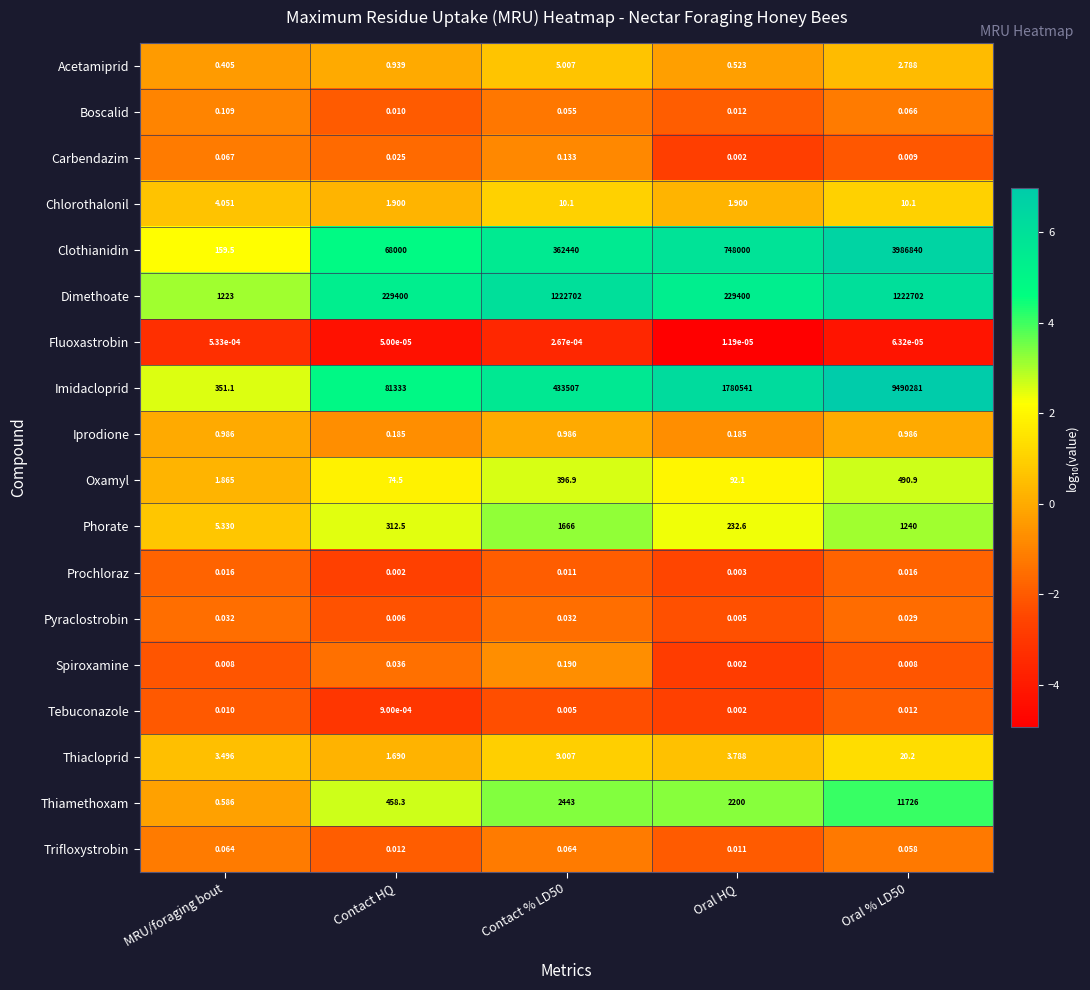

At which label does Thiacloprid first exceed 3?

MRU/foraging bout